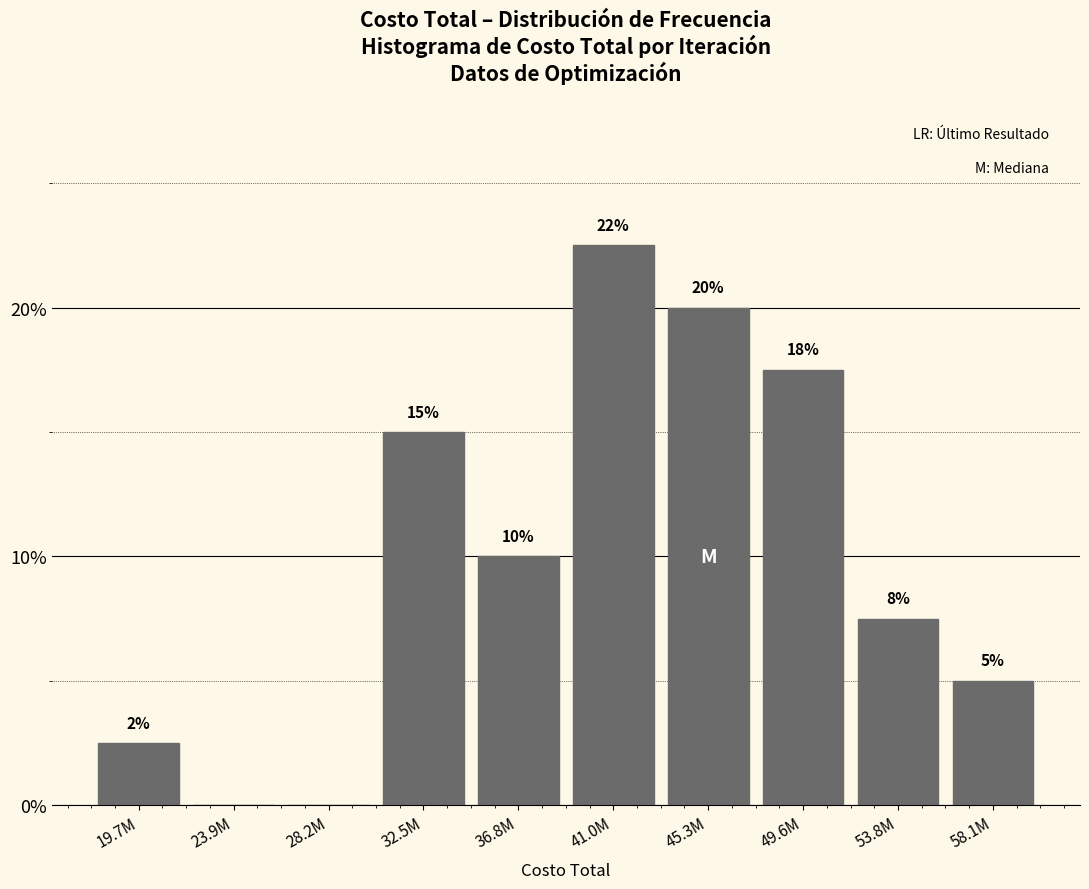

What is the sum of all values?

100.0